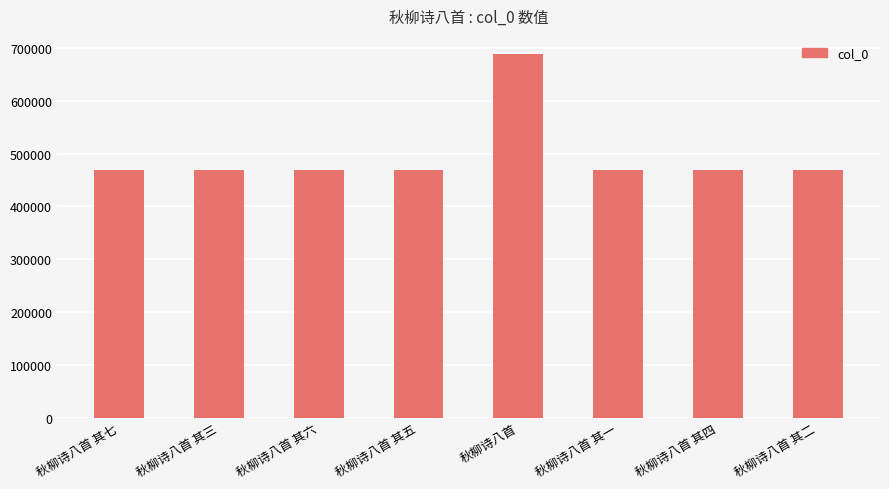

What is the greatest value displayed?

688517